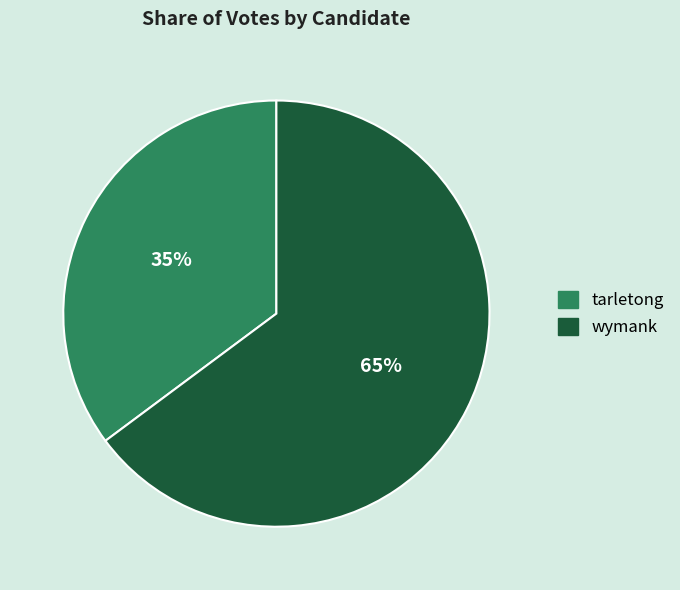

Is wymank the majority of the pie?

Yes